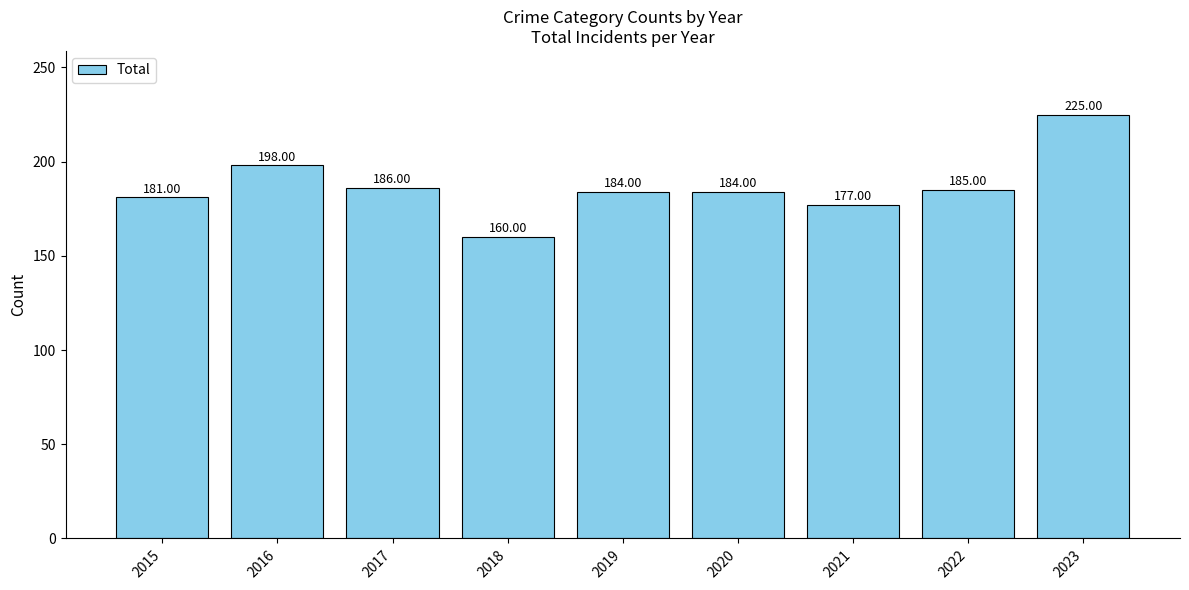

Which category has the lowest value across all series?

2018